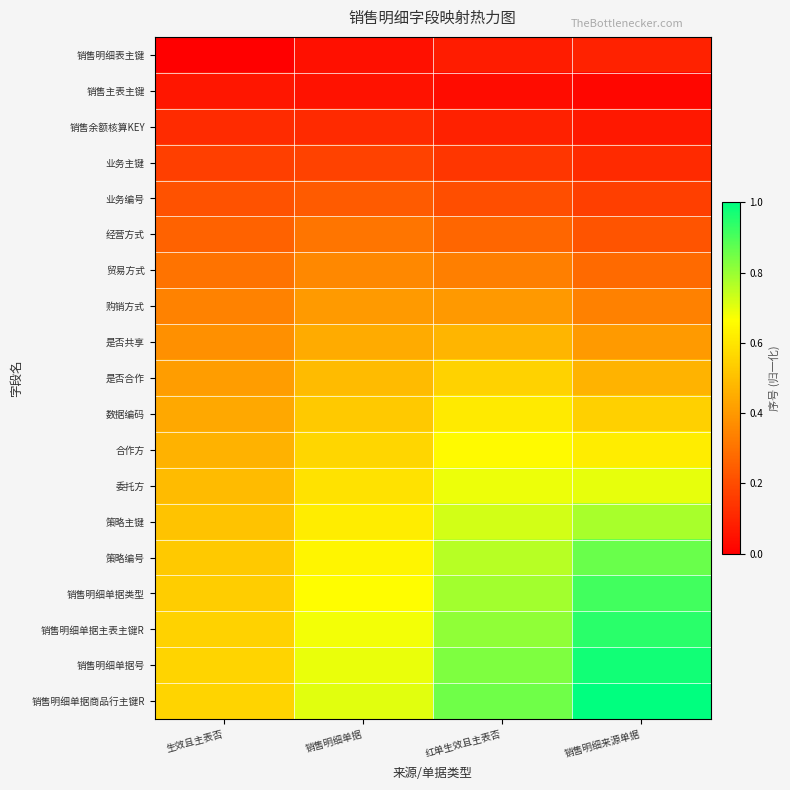

How many data points does each series have?

4